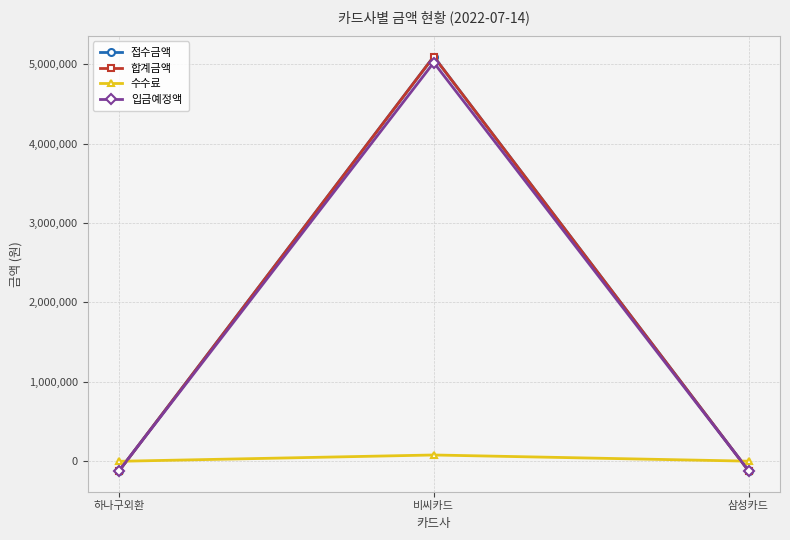

At which label does 접수금액 first exceed -121691?

비씨카드